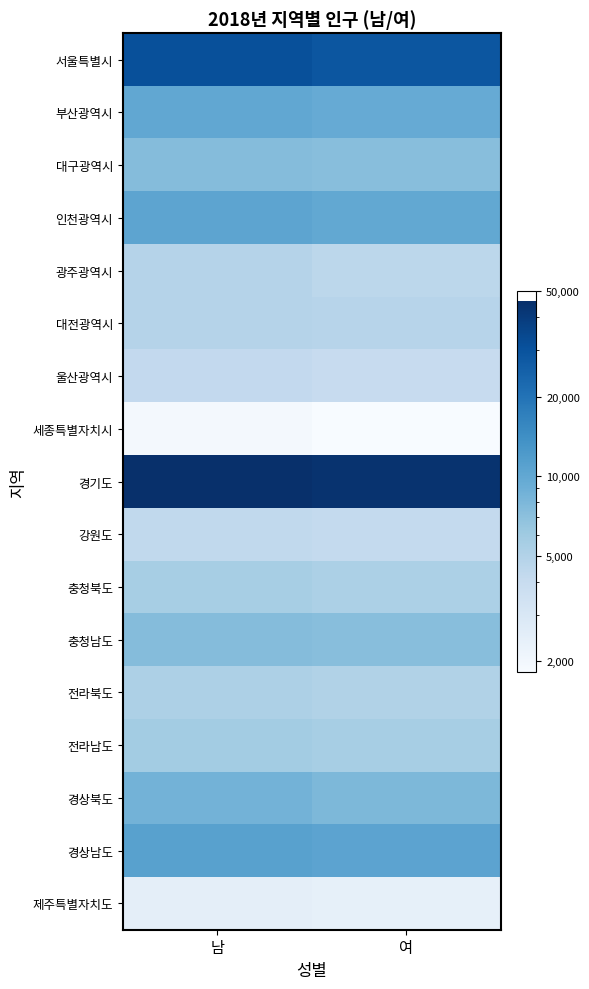

Which category has the highest value across all series?

남